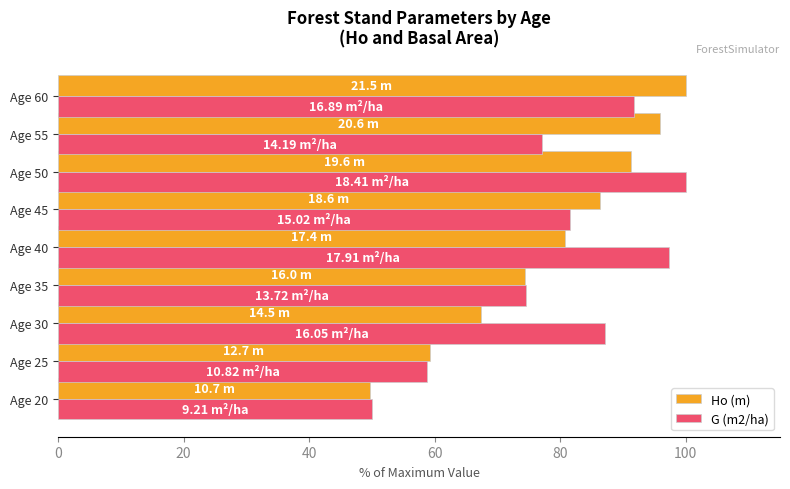

At how many categories does at least one series exceed 61?

7